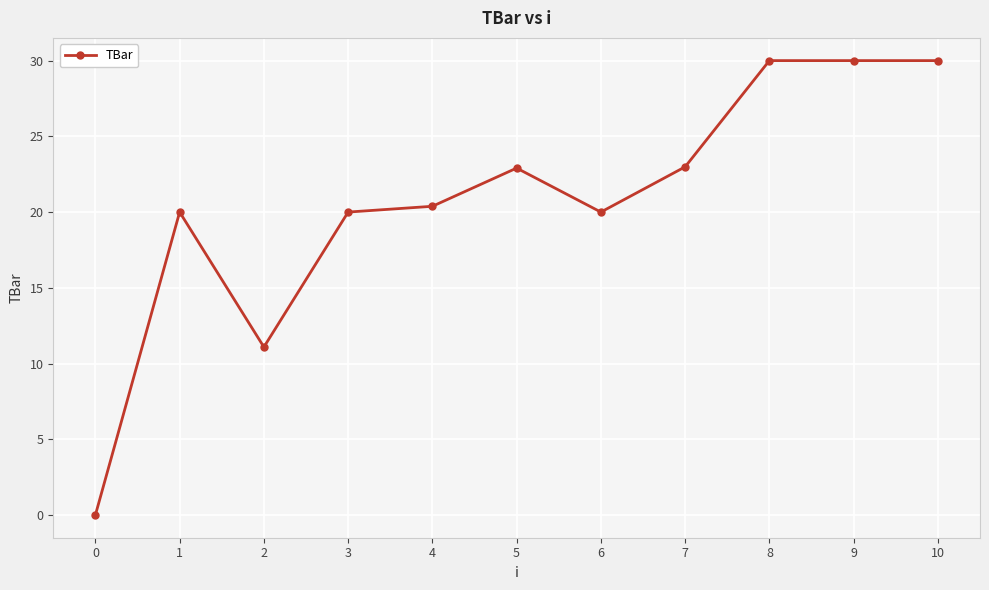

The chart shows a value of 15.9 at 2. True or false?

False